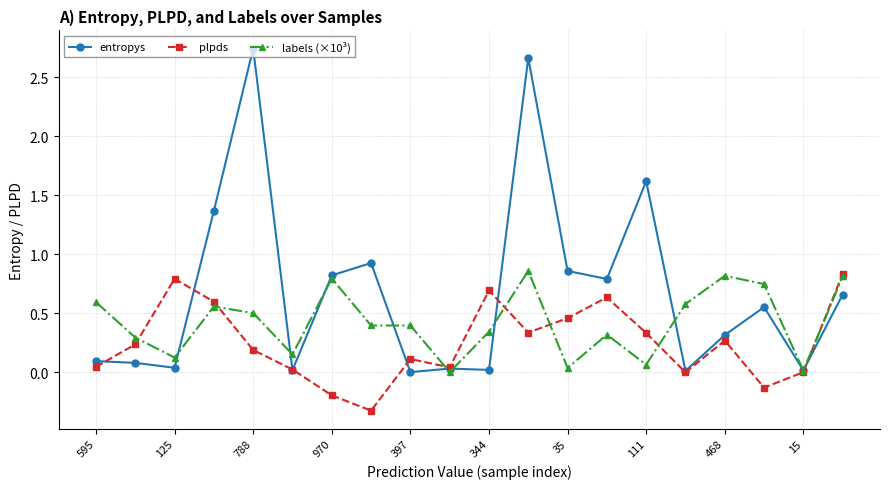

Which series has the largest range (max minus min)?

entropys